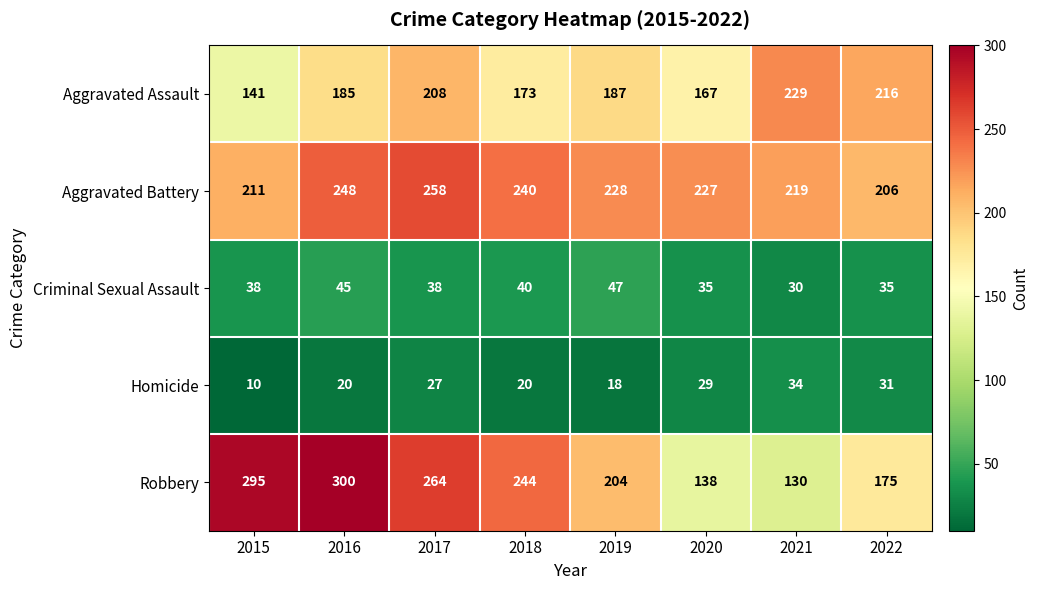

What is the difference between the Criminal Sexual Assault values at 2016 and 2020?

10